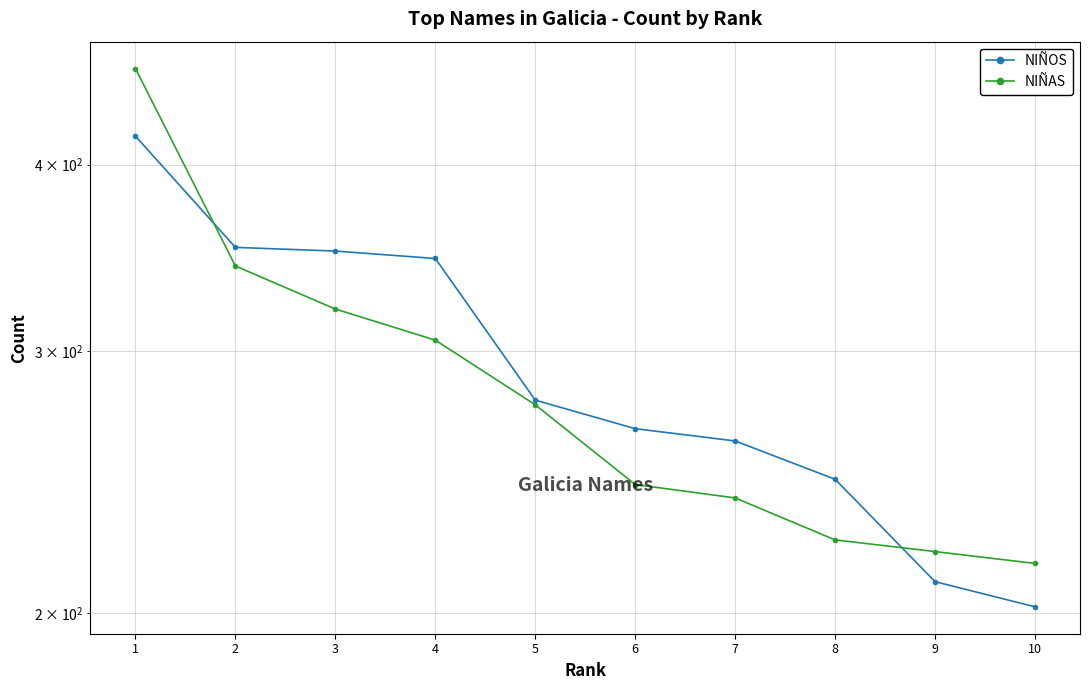

Reading left to right, what are all the values shown in this chart?

NIÑOS: 1=418	2=352	3=350	4=346	5=278	6=266	7=261	8=246	9=210	10=202
NIÑAS: 1=464	2=342	3=320	4=305	5=276	6=244	7=239	8=224	9=220	10=216